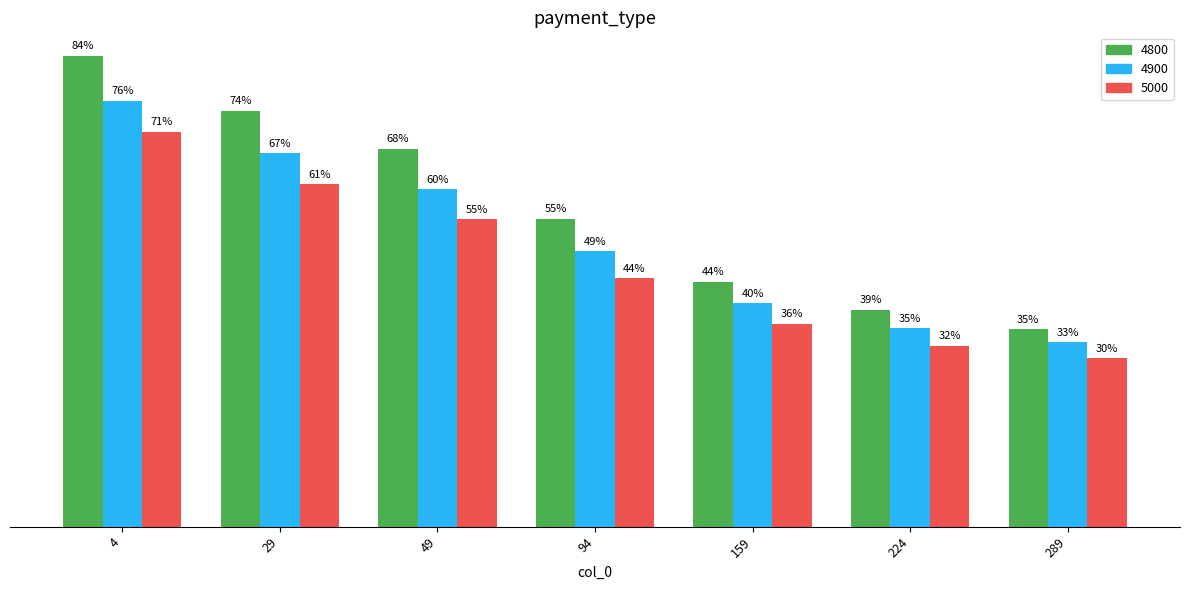

What are all the series names shown in the legend?

4800, 4900, 5000